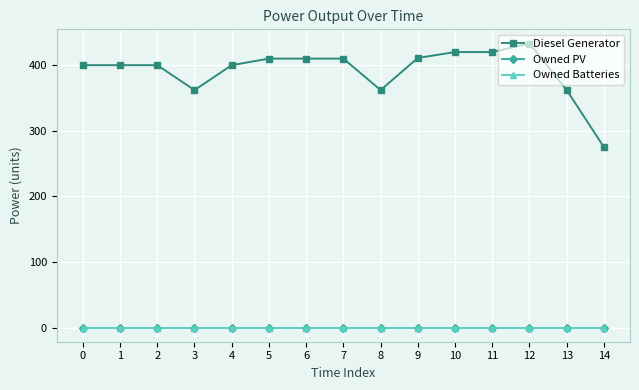

Is it true that Diesel Generator equals 688 at 0?

False